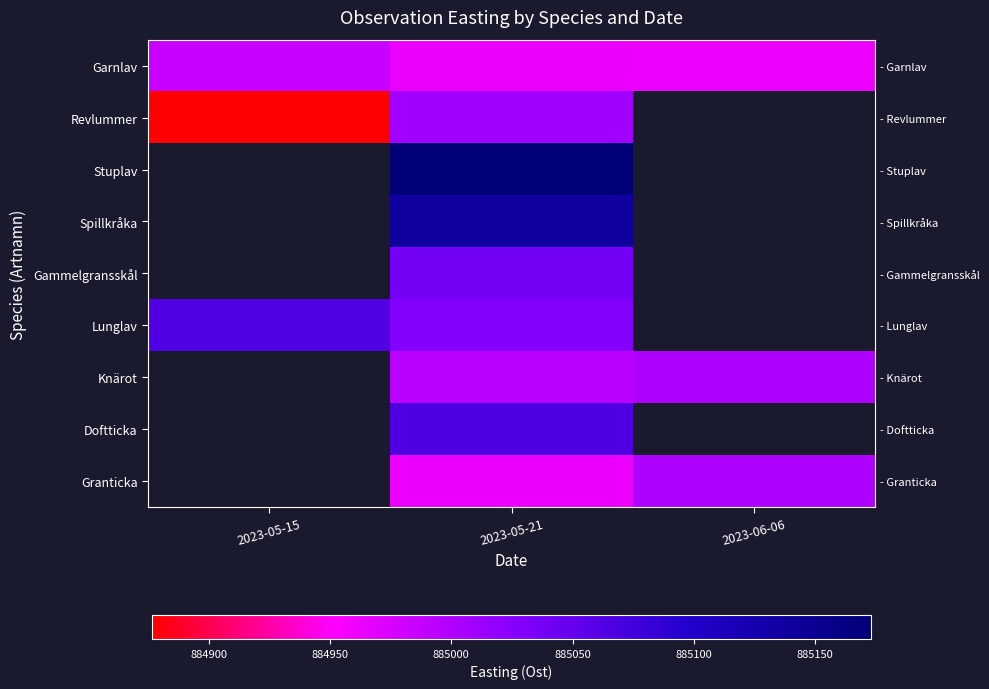

Which series has the widest spread of values?

Revlummer